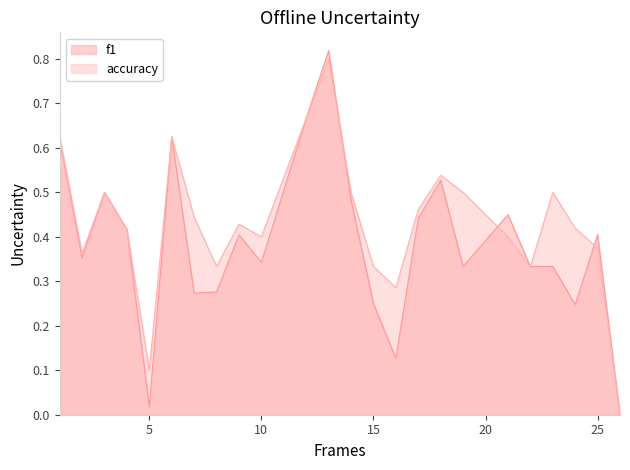

The accuracy series shows 0.3 at 16. True or false?

True